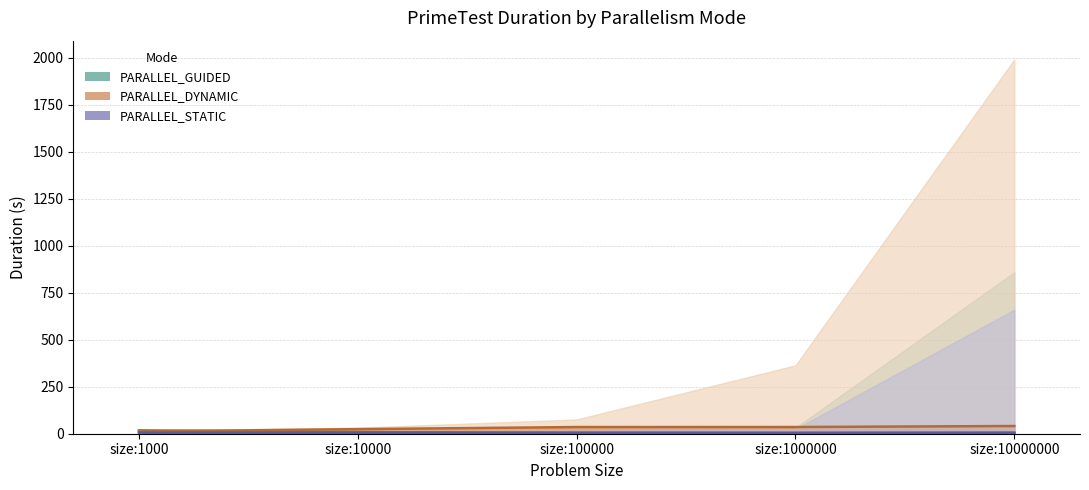

True or false: PARALLEL_DYNAMIC and PARALLEL_STATIC cross at least once.

False